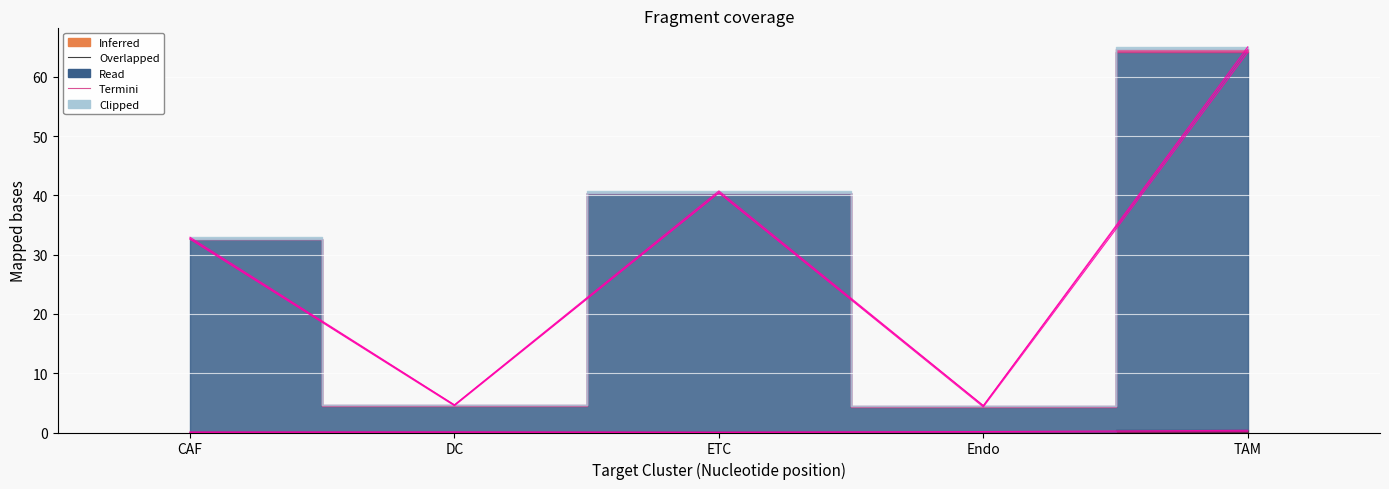

At which category does Receptor total expression value reach its first local valley?

DC